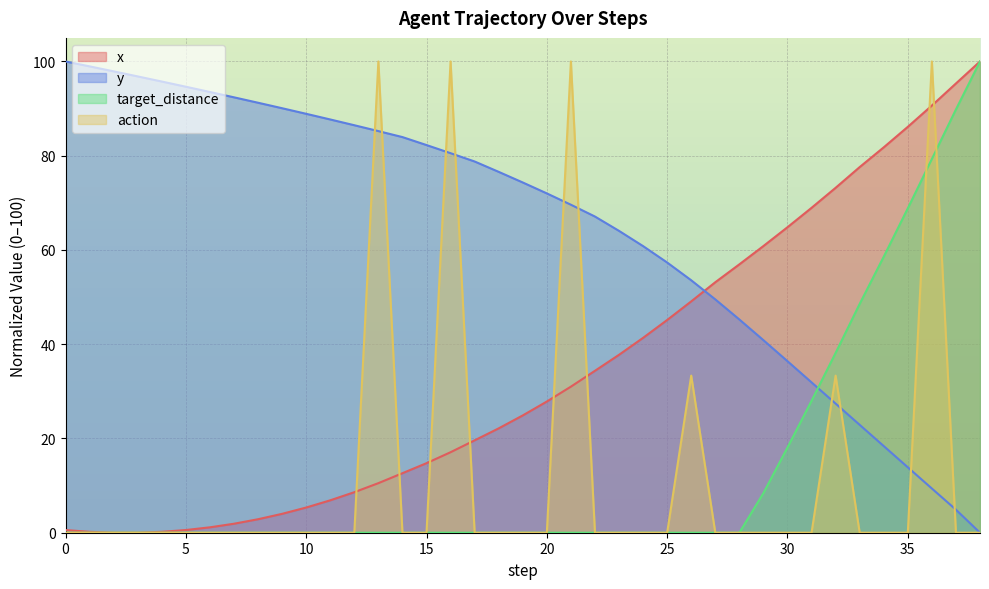

How many categories are shown in the chart?

39